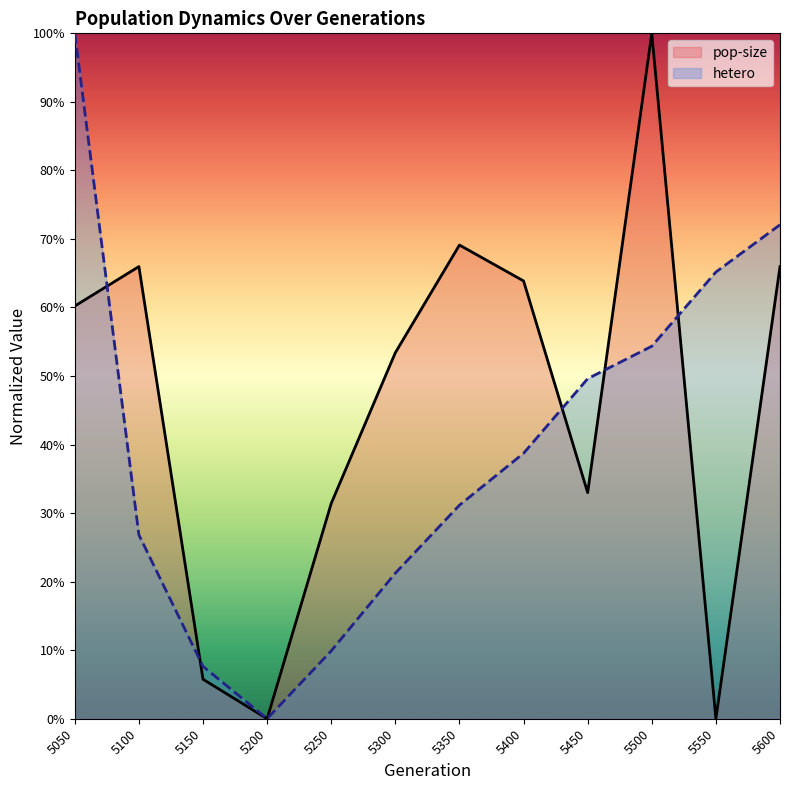

What is the highest value of the hetero series?

1.0